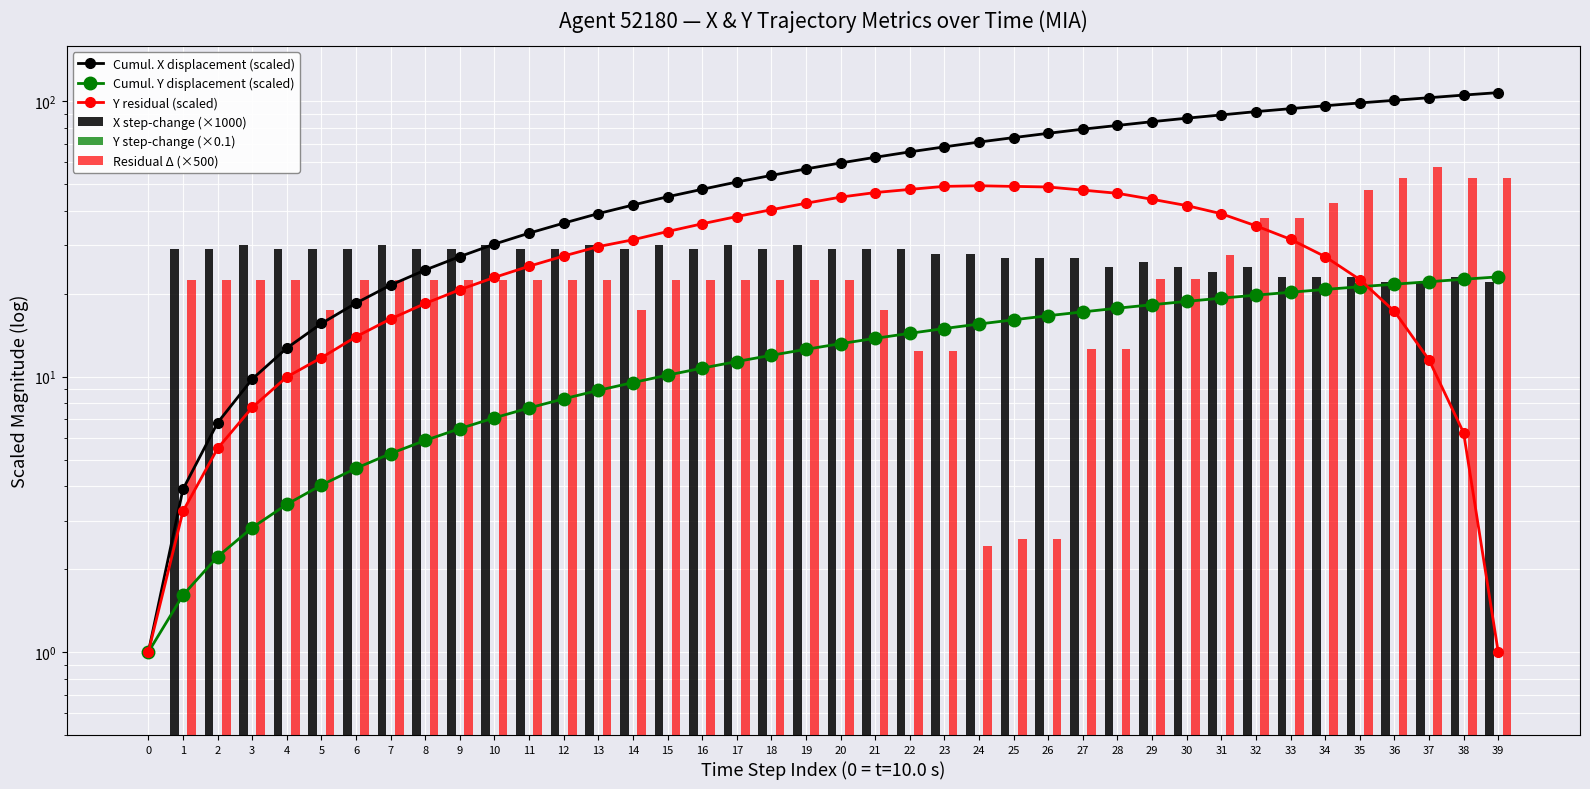

Where does the Cumul. X displacement (scaled) series first go above 59?

20